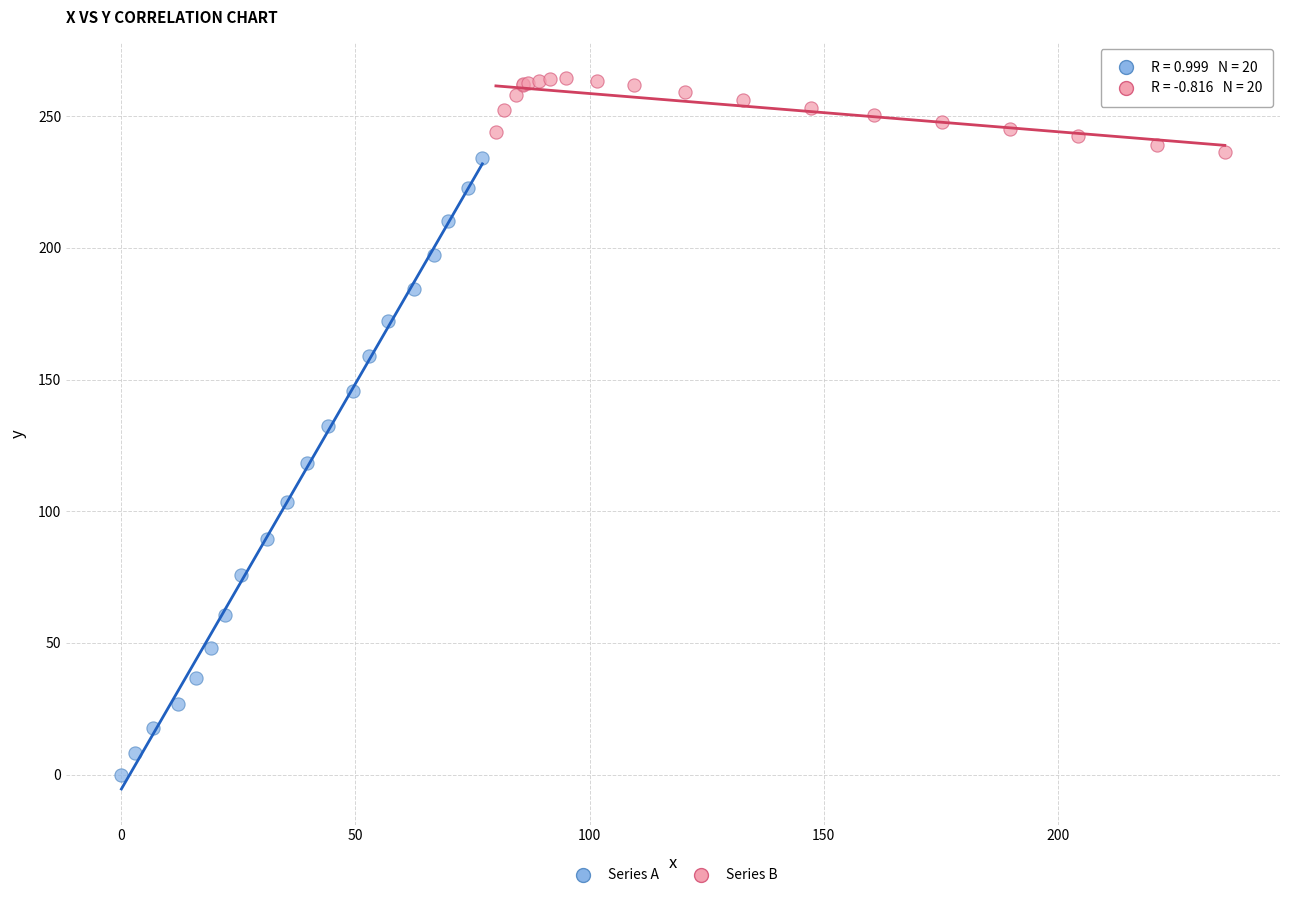

Which series reaches the maximum Y coordinate?

Series B